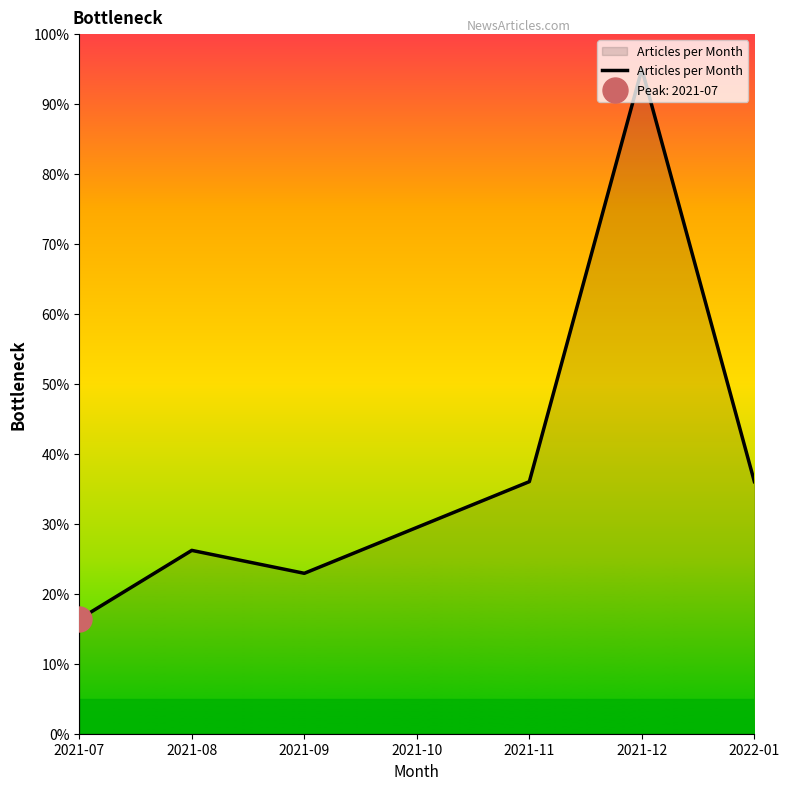

What is the difference between the maximum and minimum values?

78.6